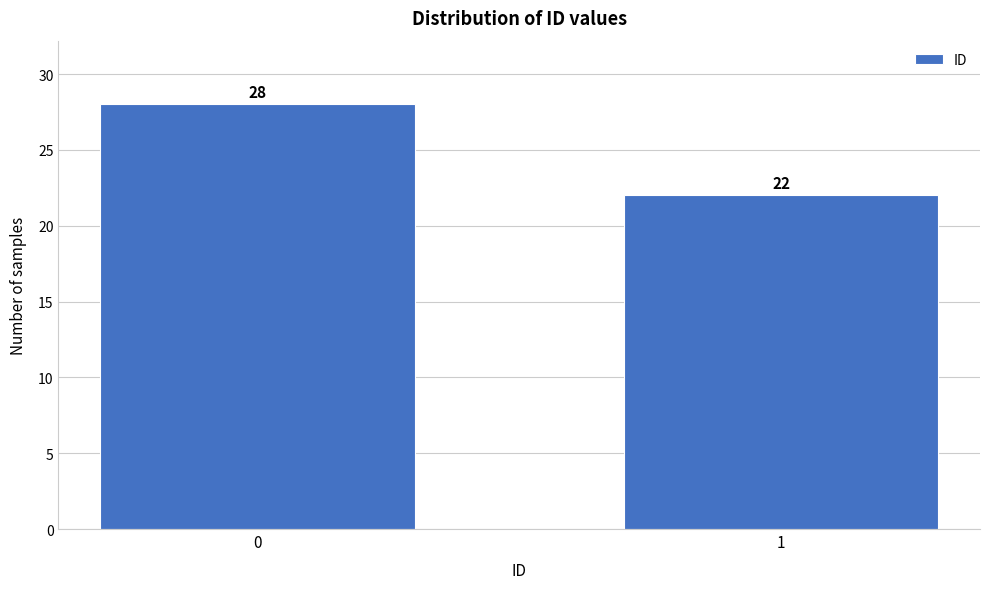

Reading right to left, what are all the values shown in this chart?

1=22	0=28